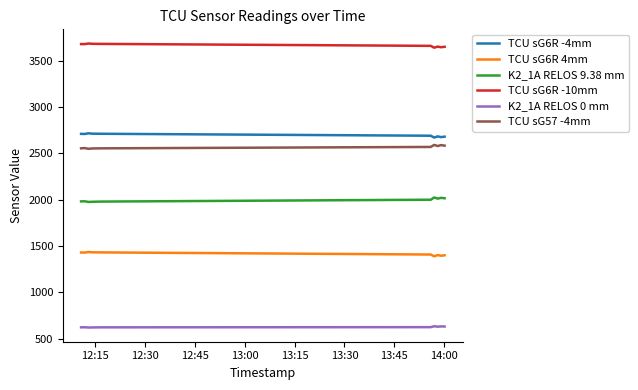

Which series has the largest total across all categories?

TCU sG6R -10mm